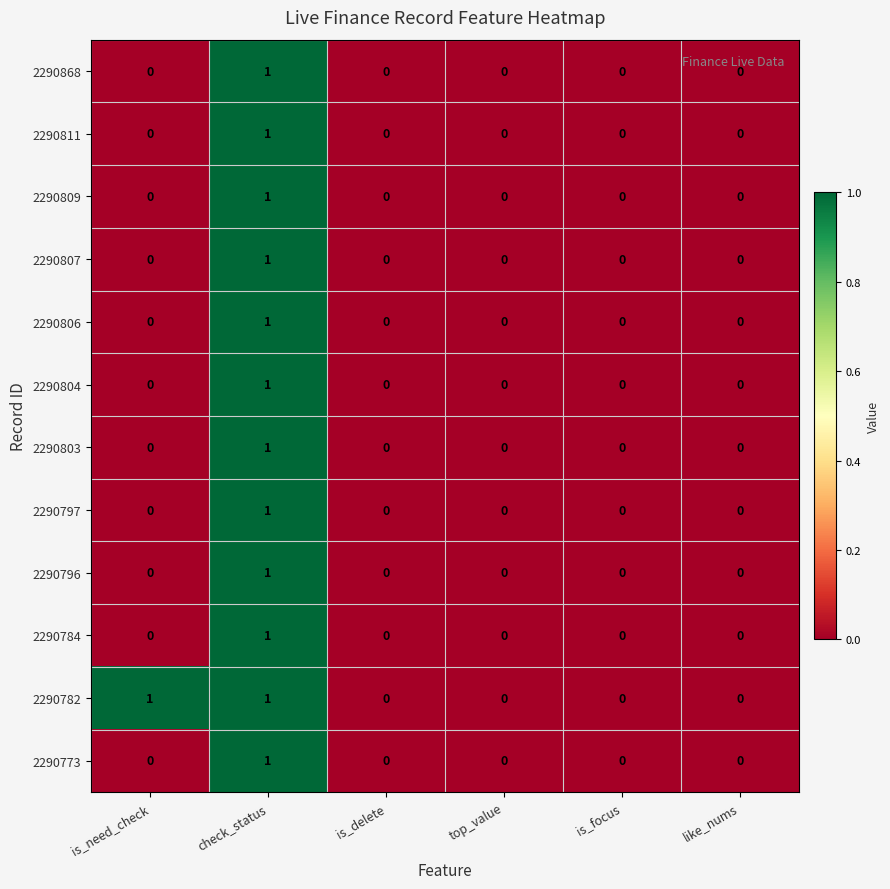

The value of 2290784 at is_delete is 1. True or false?

False